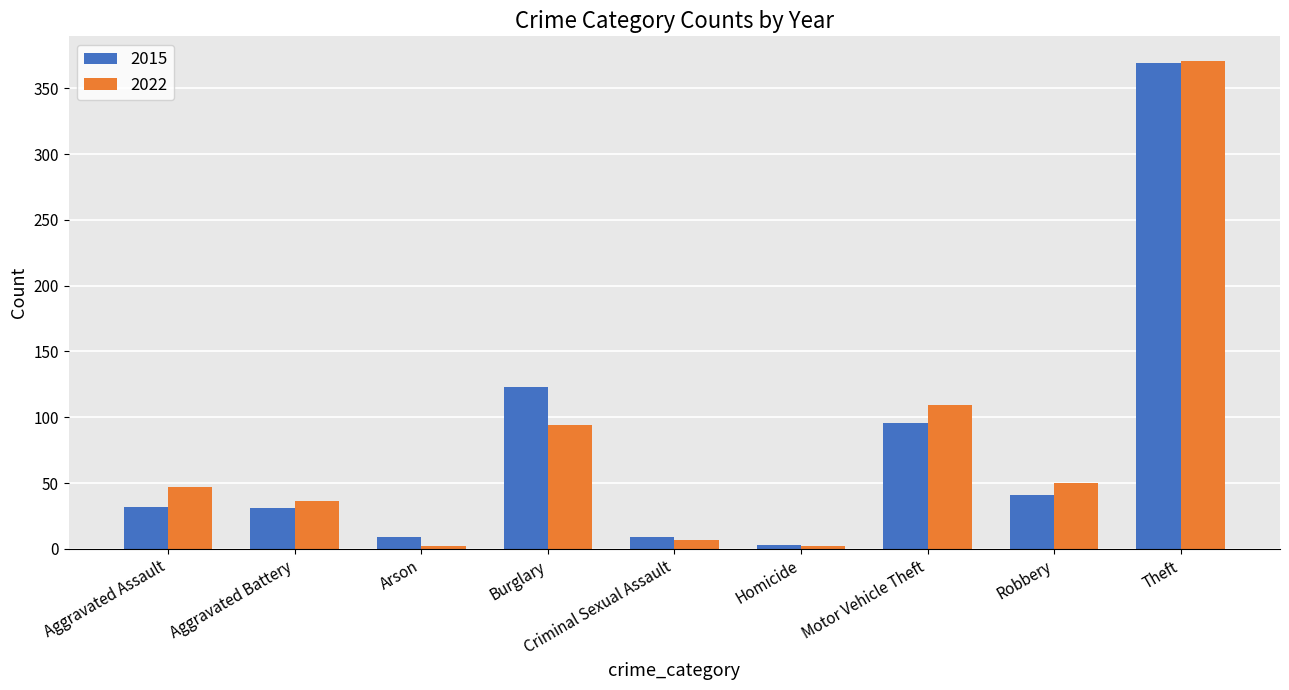

At how many categories does at least one series exceed 18?

6